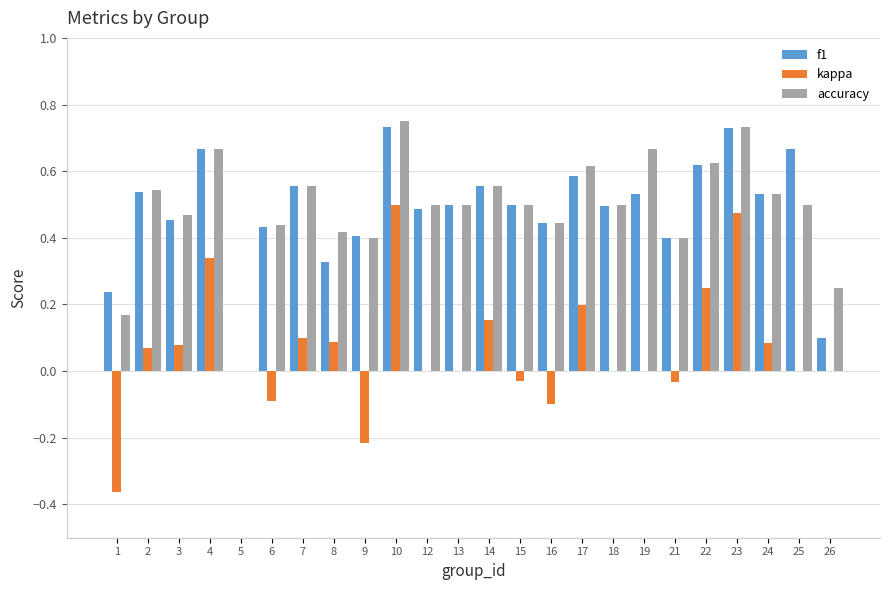

The value of f1 at 8 is 0.1. True or false?

False